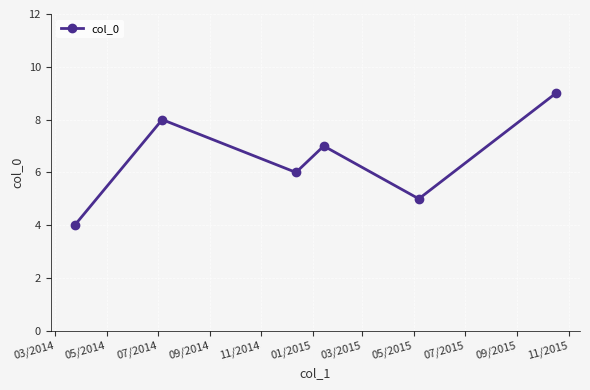

What is the difference between the maximum and minimum values?

5